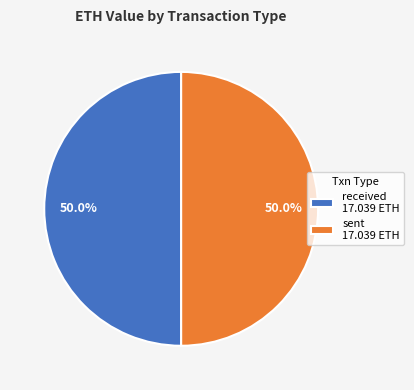

What is the ratio of the value at sent 17.039 ETH to the value at received 17.039 ETH?

1.0